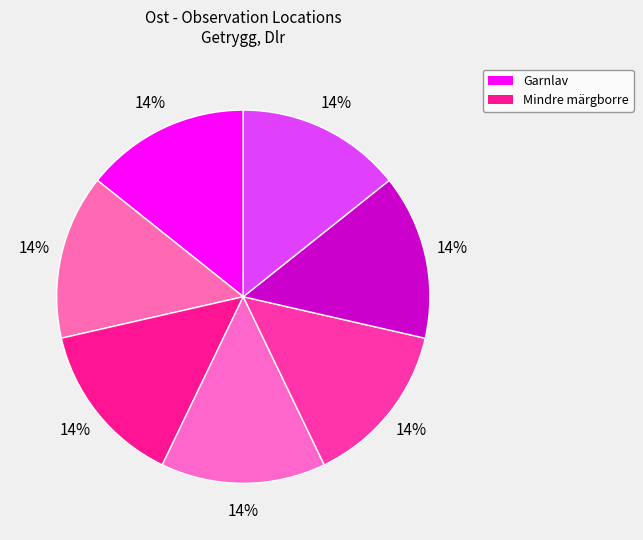

How many slices are in this pie chart?

7